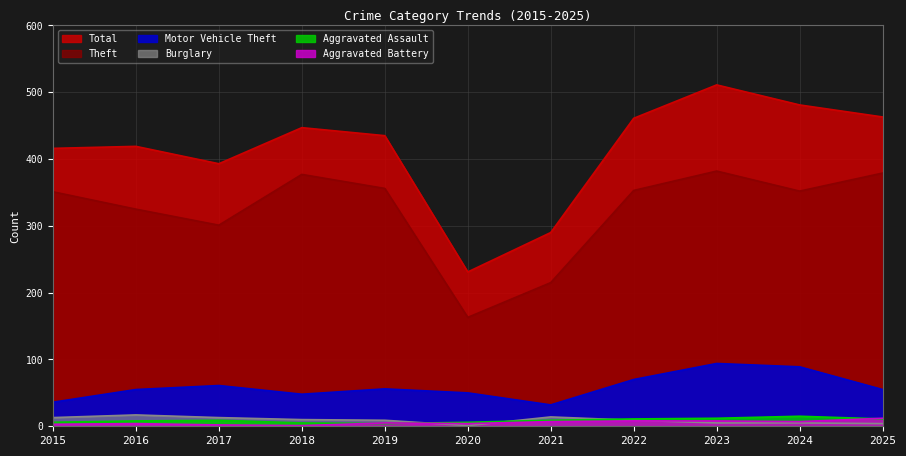

At how many categories does at least one series exceed 100?

11